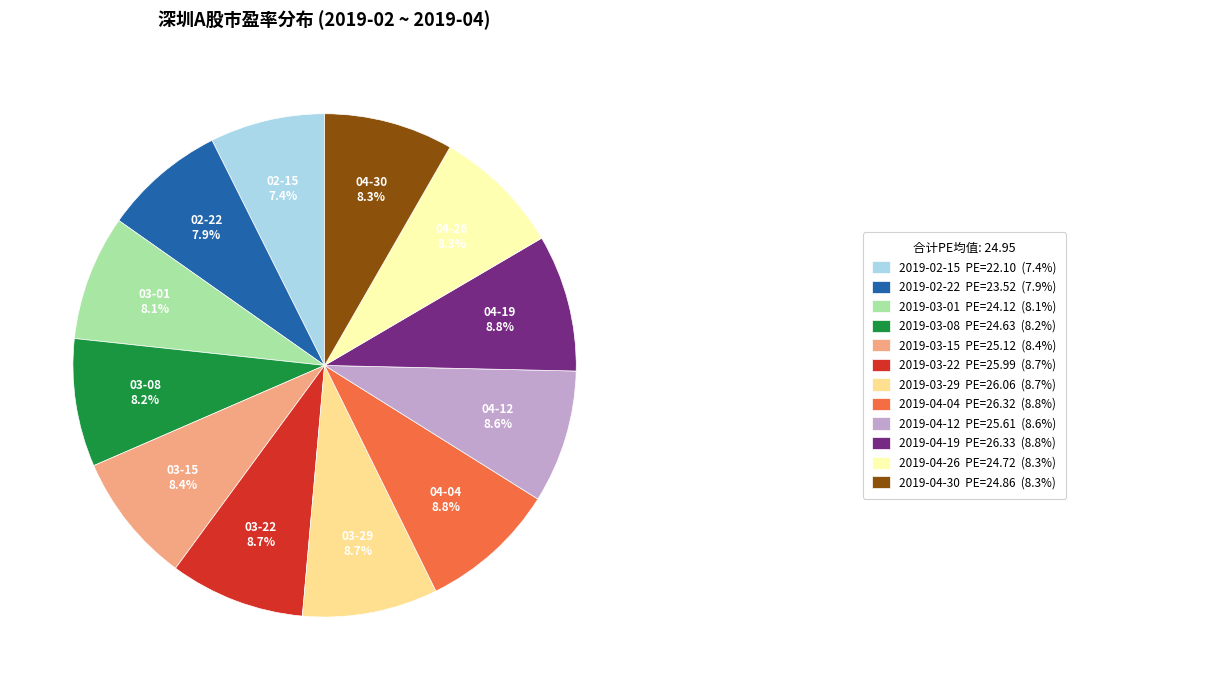

Count the number of slices in the pie.

12